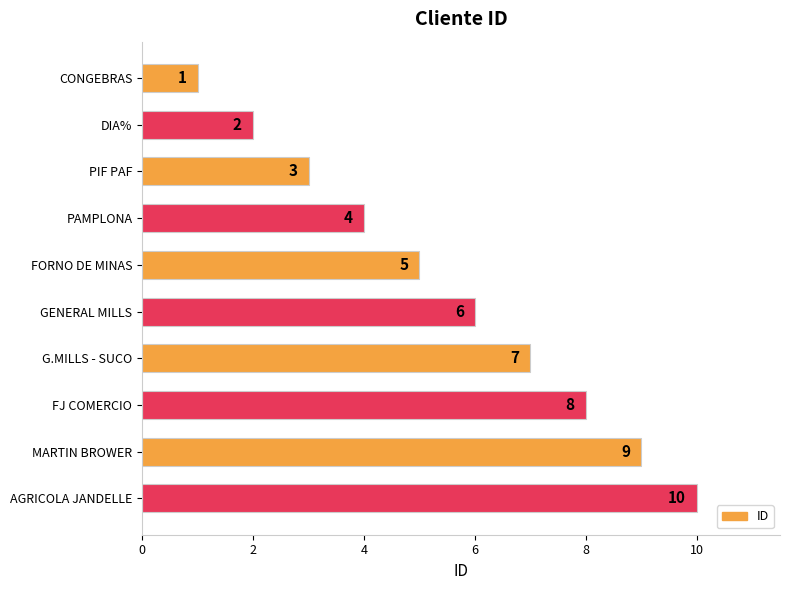

What is the difference between the values at AGRICOLA JANDELLE and PIF PAF?

7